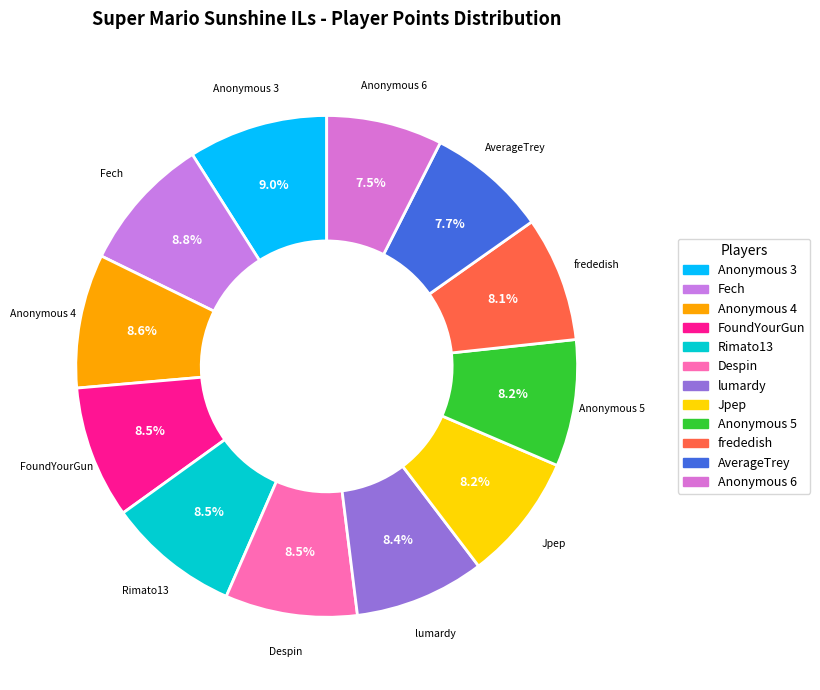

How much of the chart is everything except Fech?

91.2%